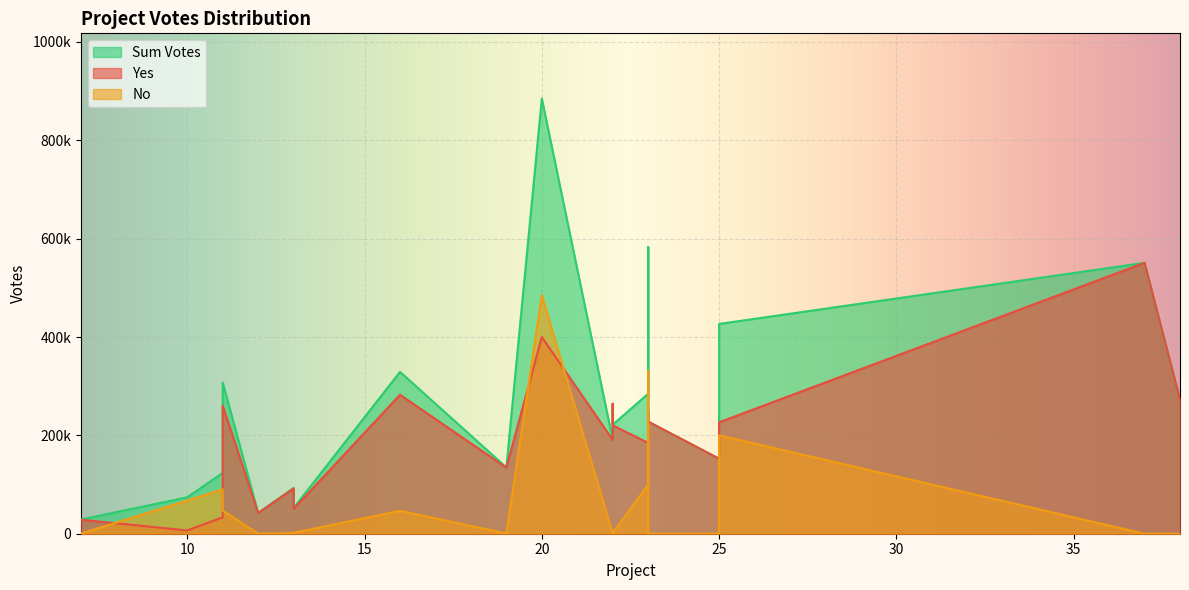

At how many categories does at least one series exceed 731251?

1